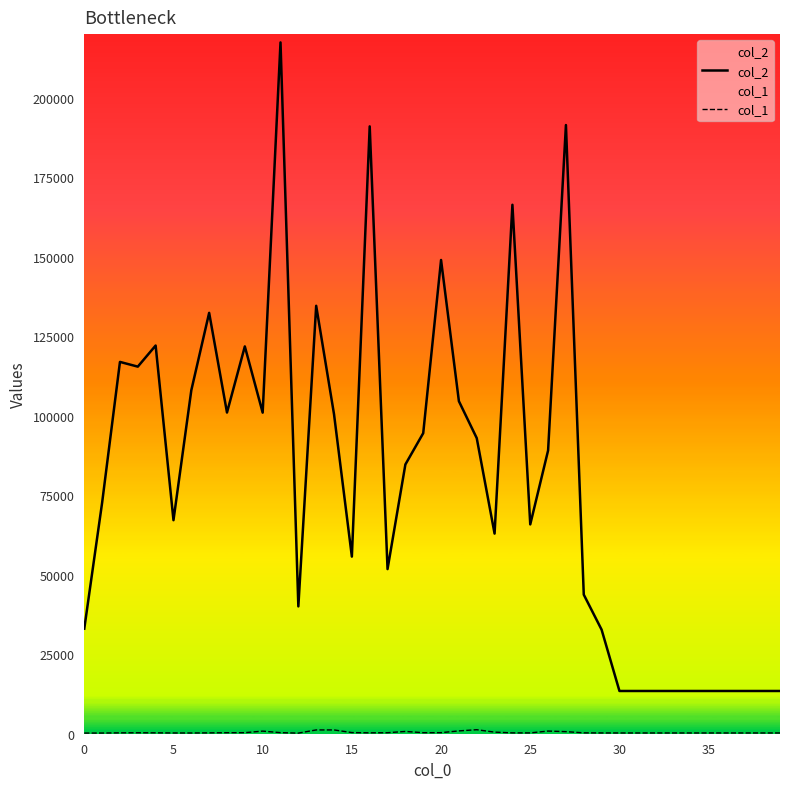

True or false: col_1 and col_2 intersect in this chart.

False